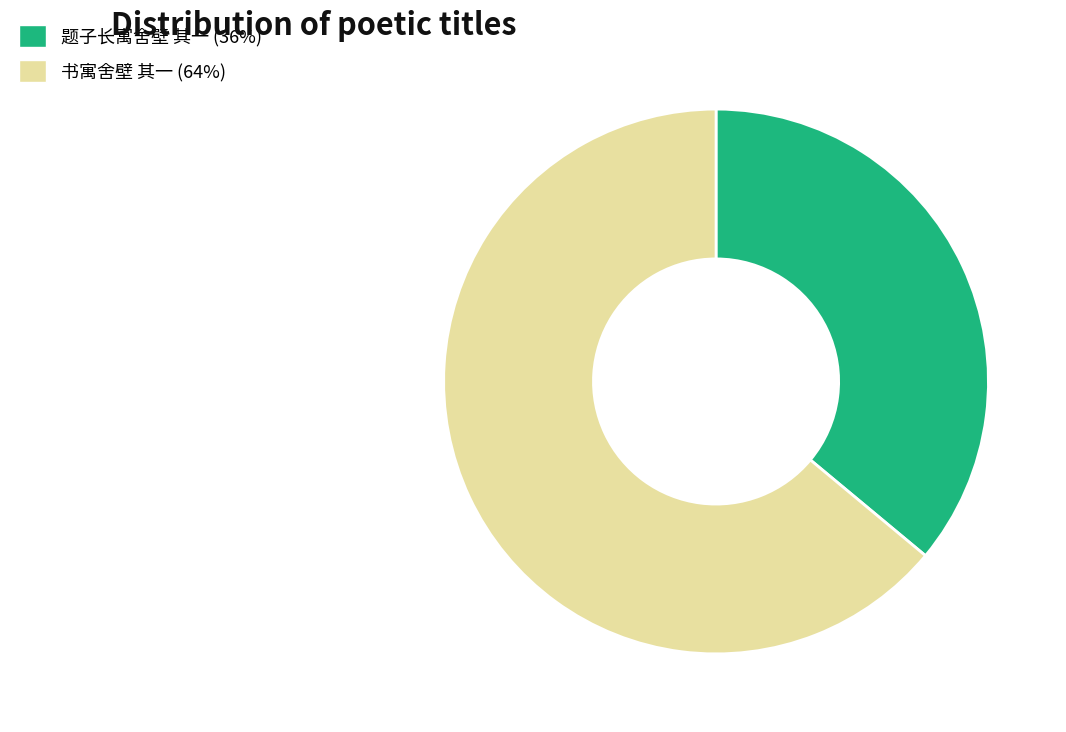

How many segments does this pie chart have?

2